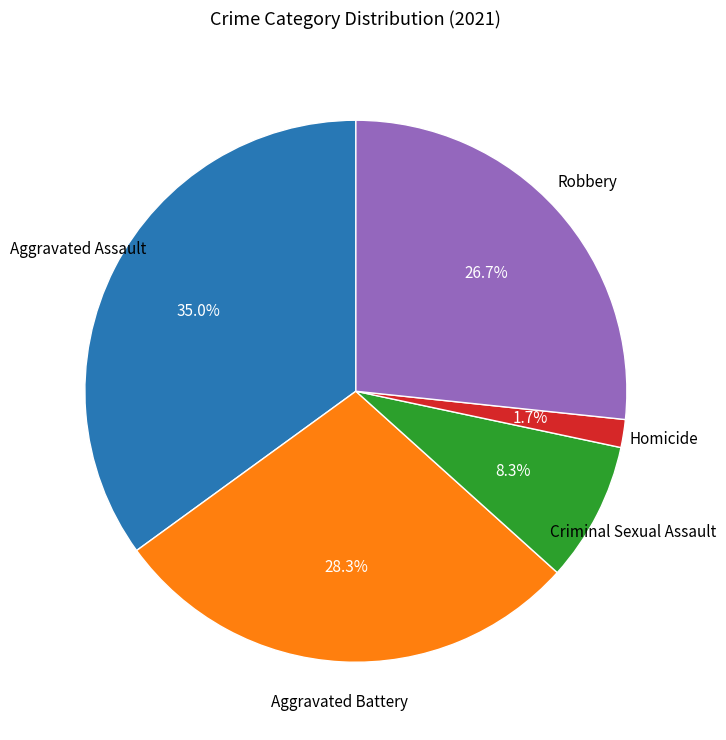

Does any single category account for the majority?

No